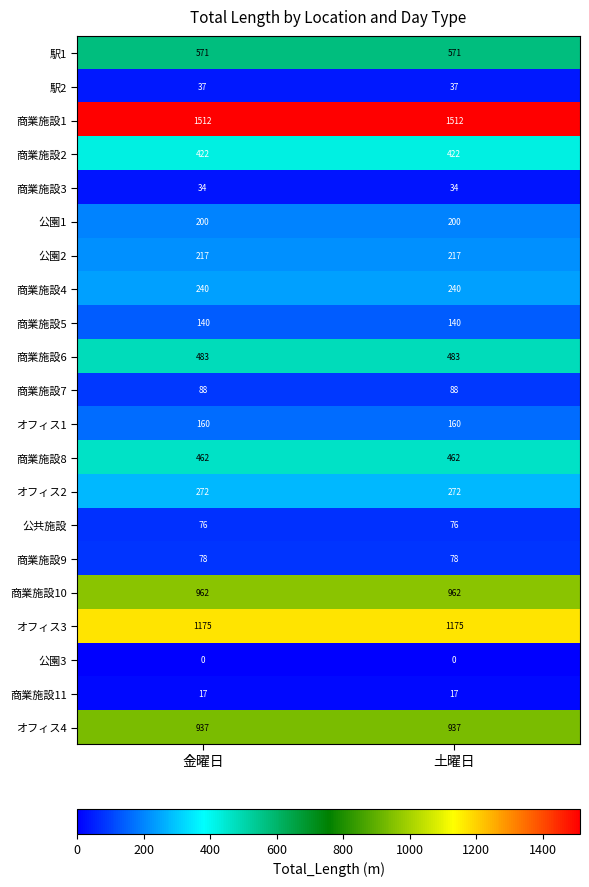

How many categories are shown in the chart?

2